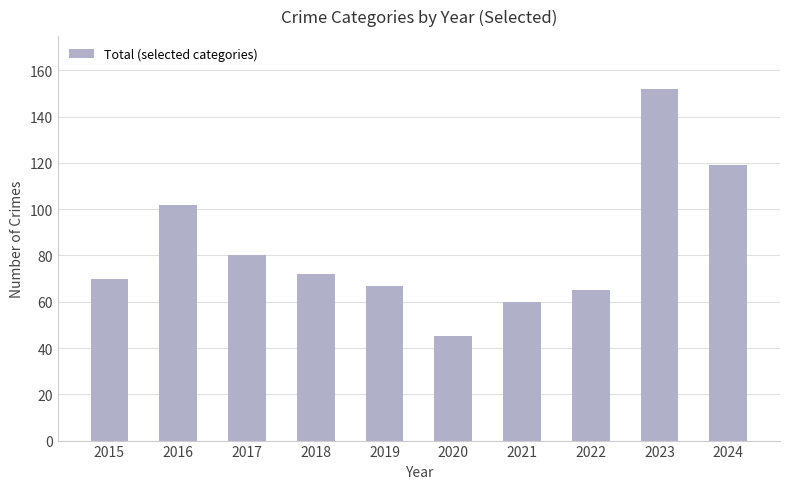

Does the chart contain any negative values?

No